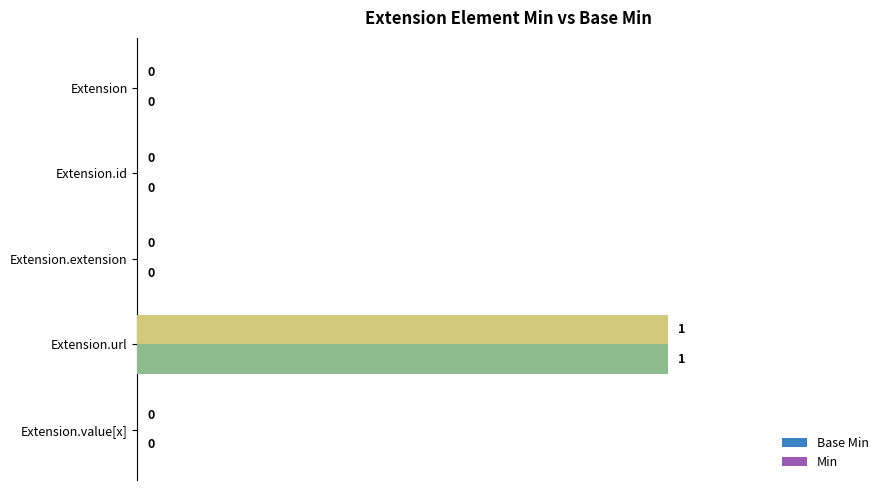

How many values in Min are above zero?

1